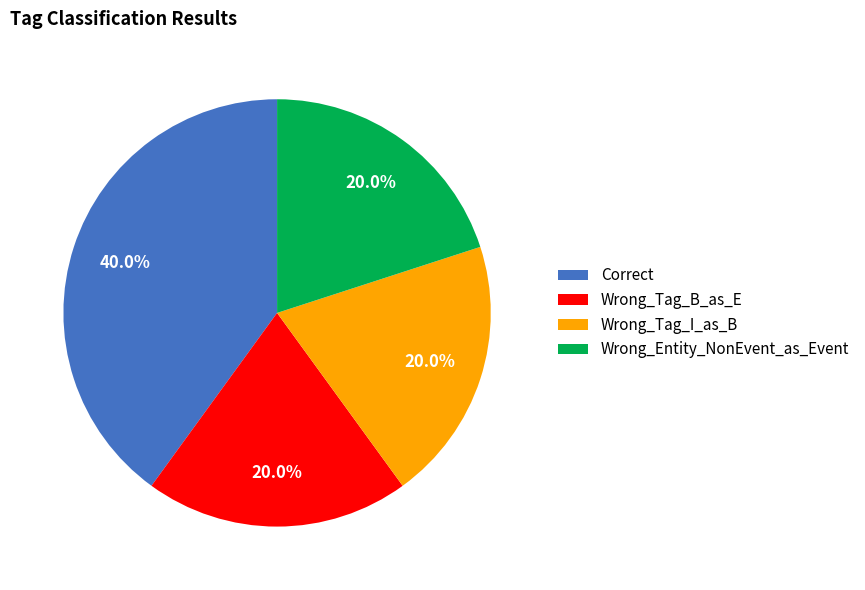

Count the number of slices in the pie.

4